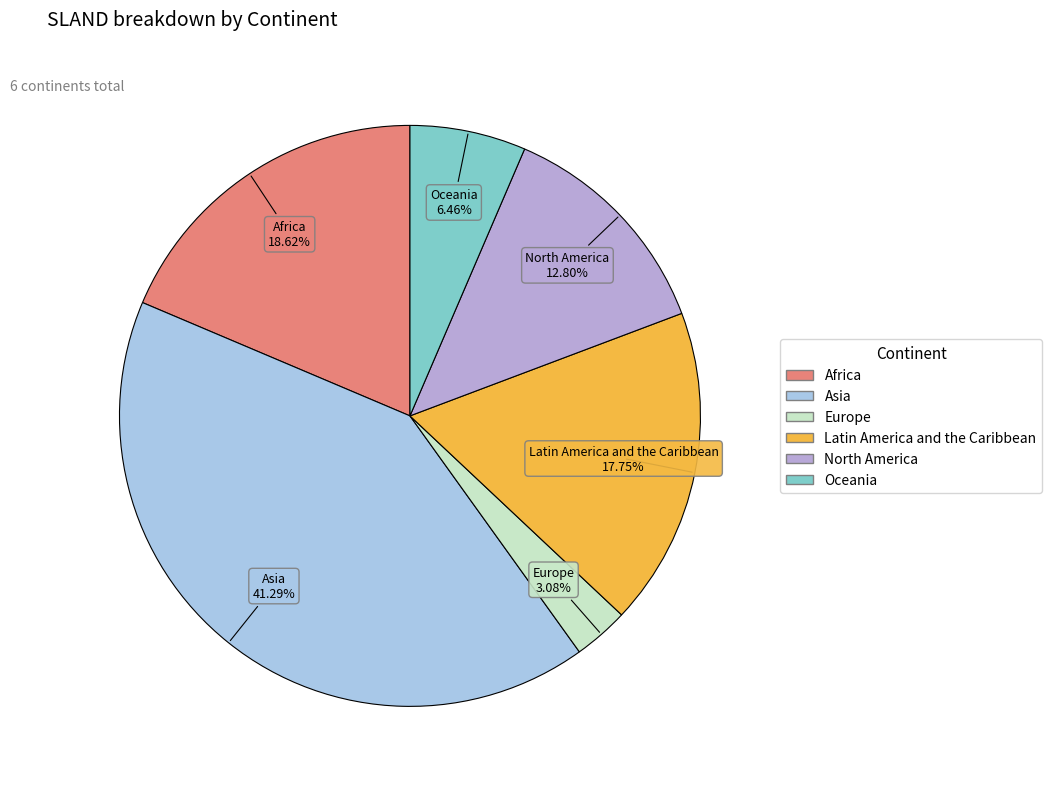

Is there any slice that represents more than half of the pie?

No